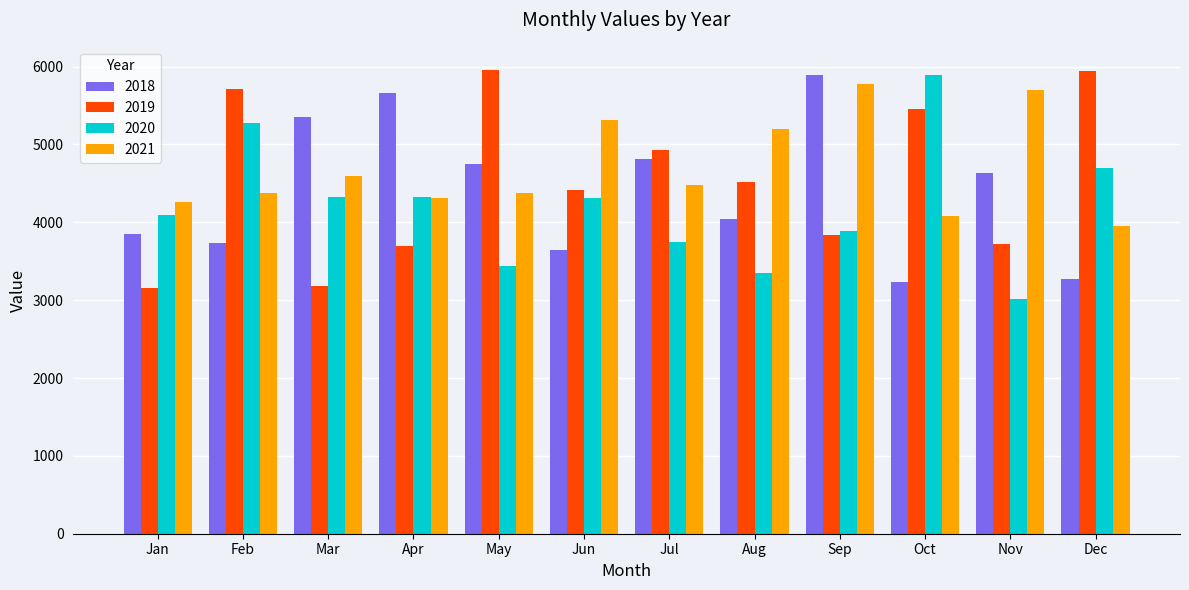

The value of 2020 at Jun is 4315. True or false?

True